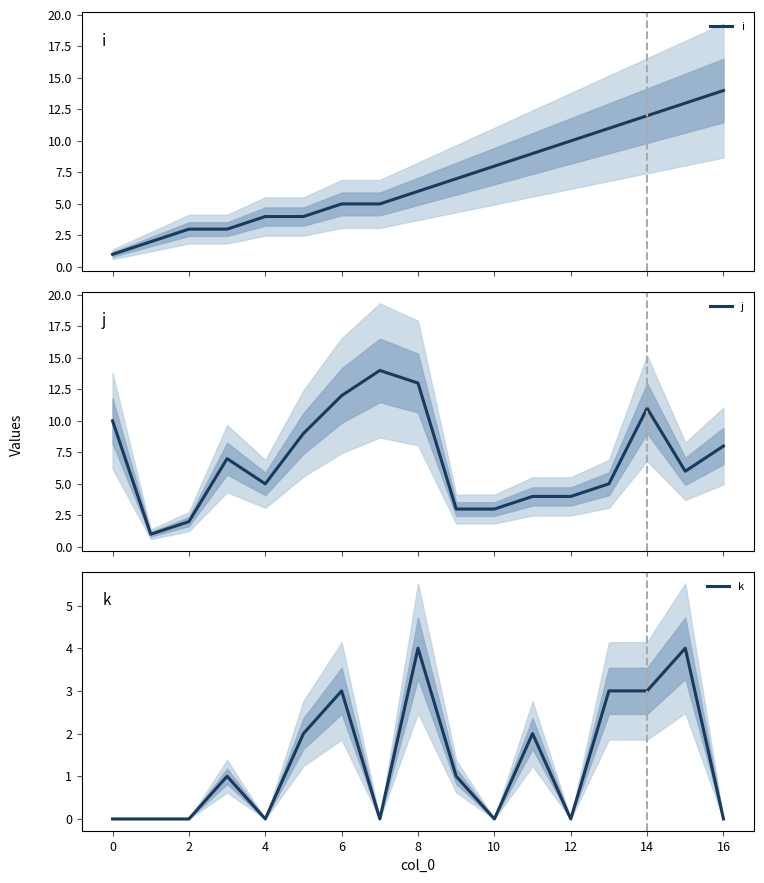

Is it true that k equals 0 at 4?

True